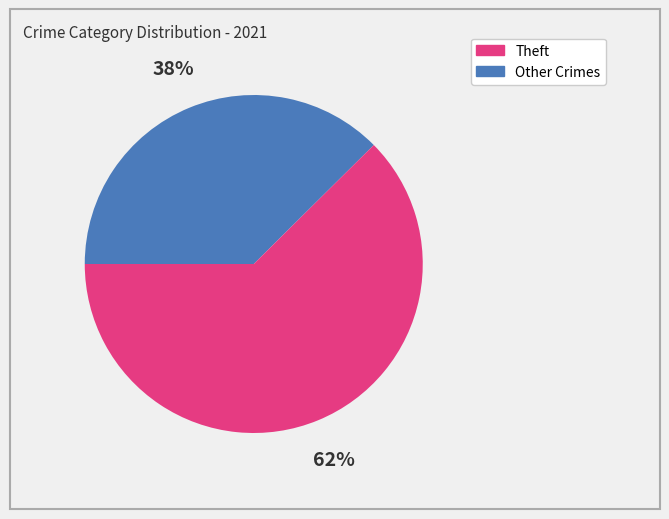

Is there a majority slice in this chart?

Yes